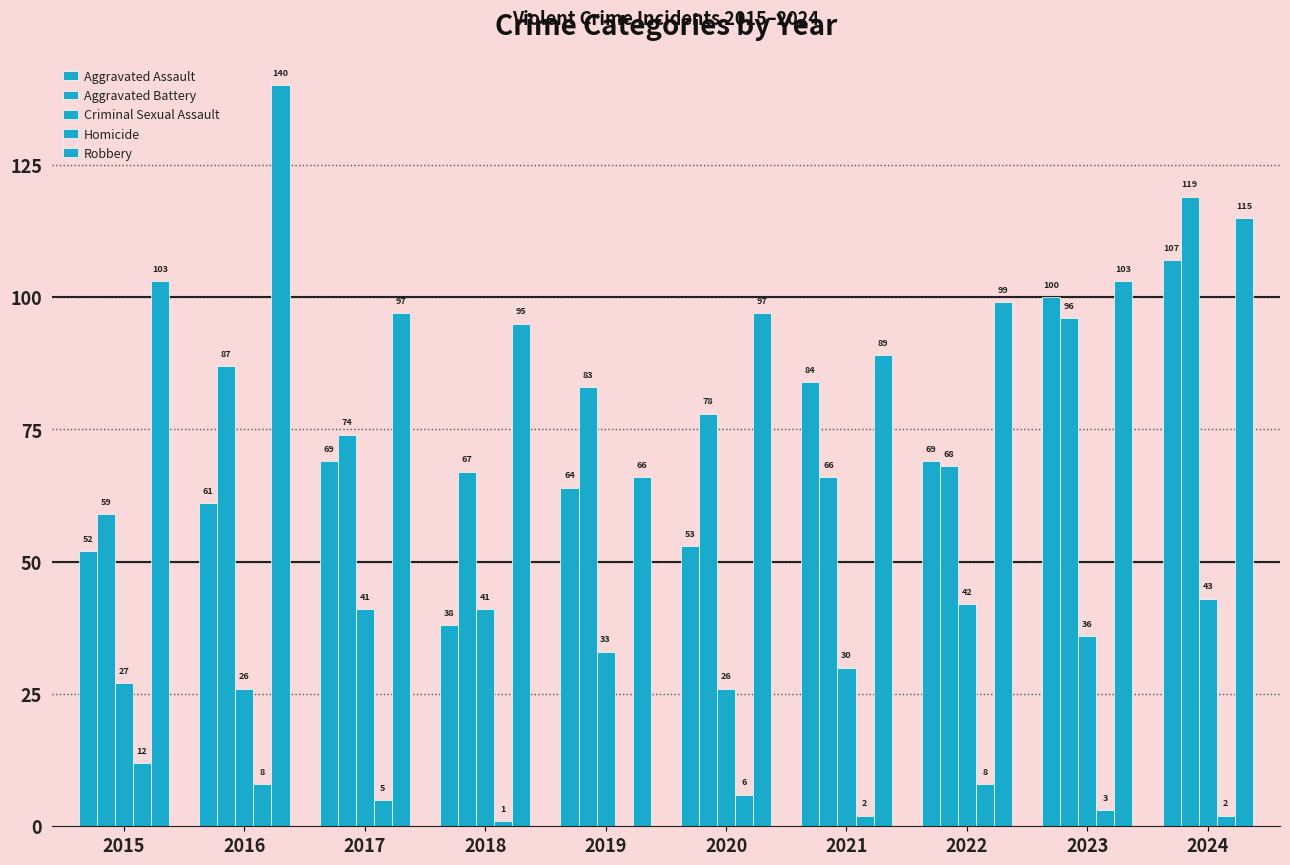

Which series has the widest spread of values?

Robbery